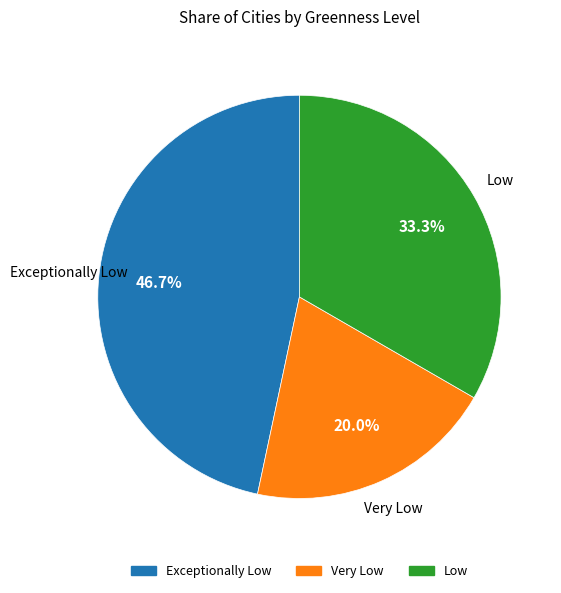

Is there any slice that represents more than half of the pie?

No